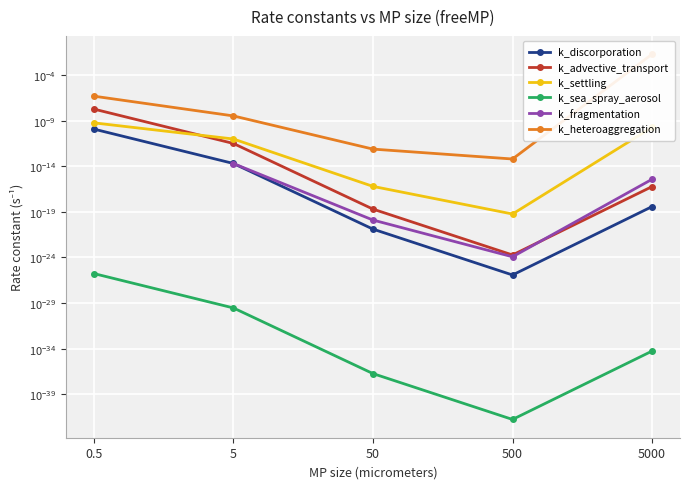

What are all the series names shown in the legend?

k_discorporation, k_advective_transport, k_settling, k_sea_spray_aerosol, k_fragmentation, k_heteroaggregation